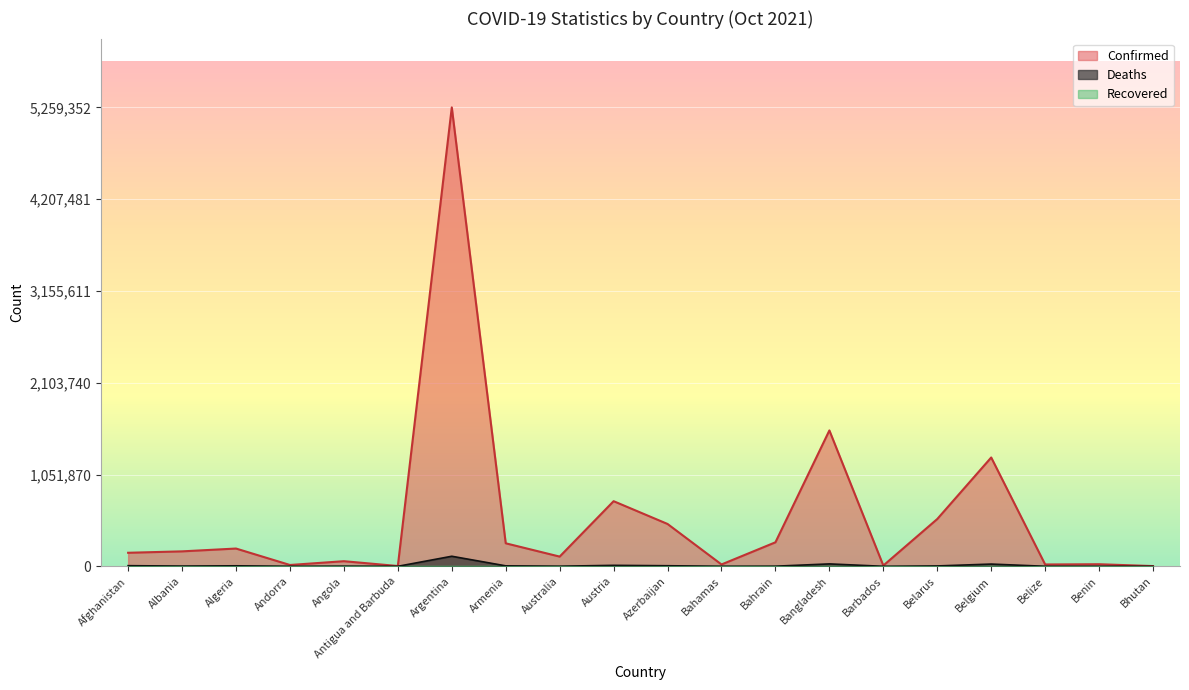

The value of Confirmed at Bhutan is 4419. True or false?

False